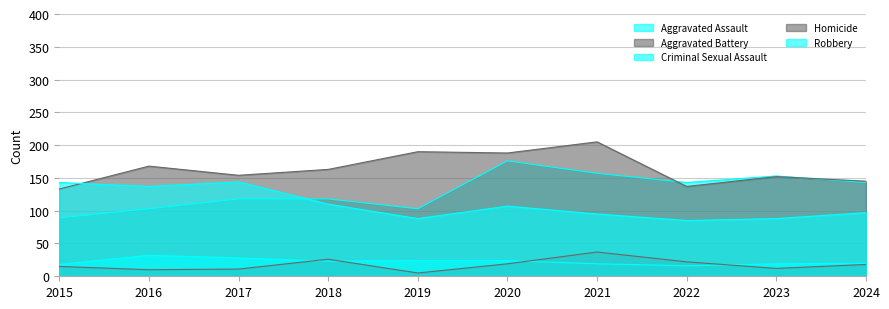

Which series has the widest spread of values?

Aggravated Assault